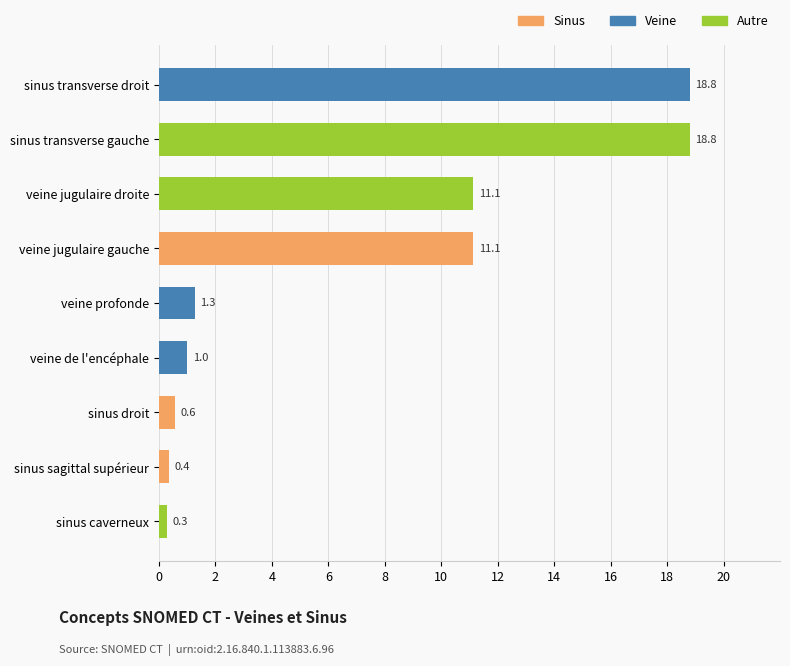

What position from the top is sinus transverse droit?

1